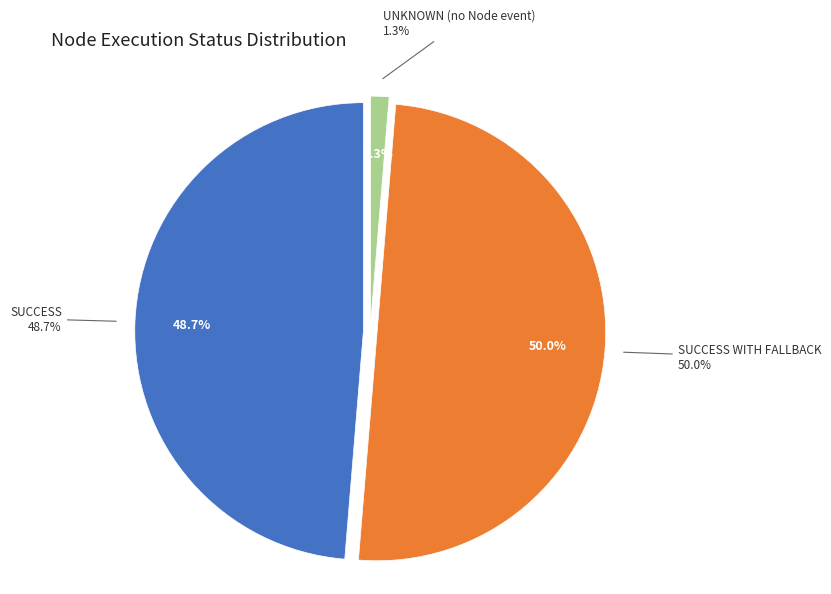

Which has a higher value, SUCCESS or UNKNOWN (no Node event)?

SUCCESS